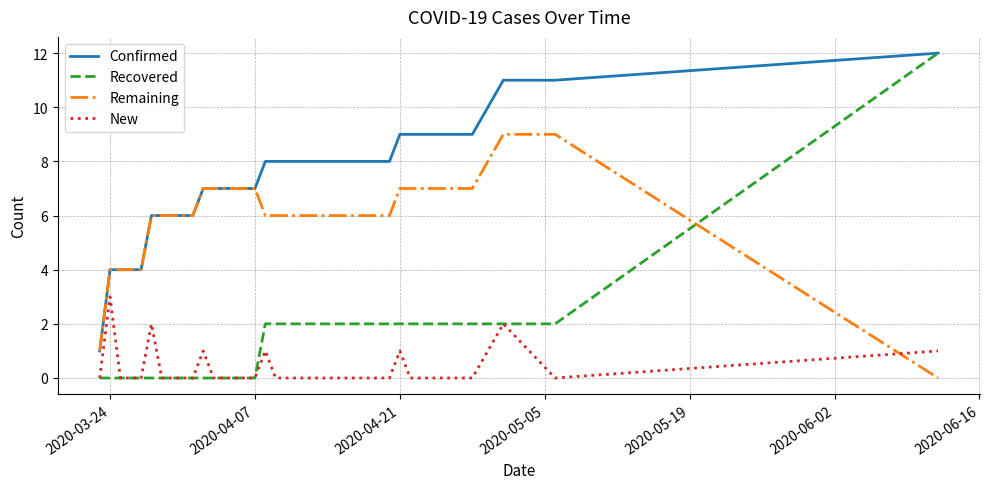

List the series in order of their overall mean, lowest first.

New, Recovered, Remaining, Confirmed